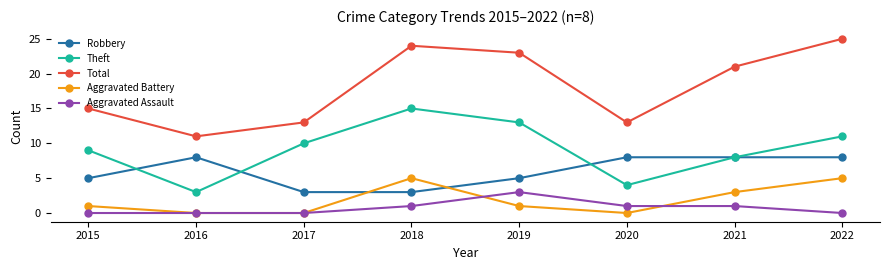

Which series has the widest spread of values?

Total